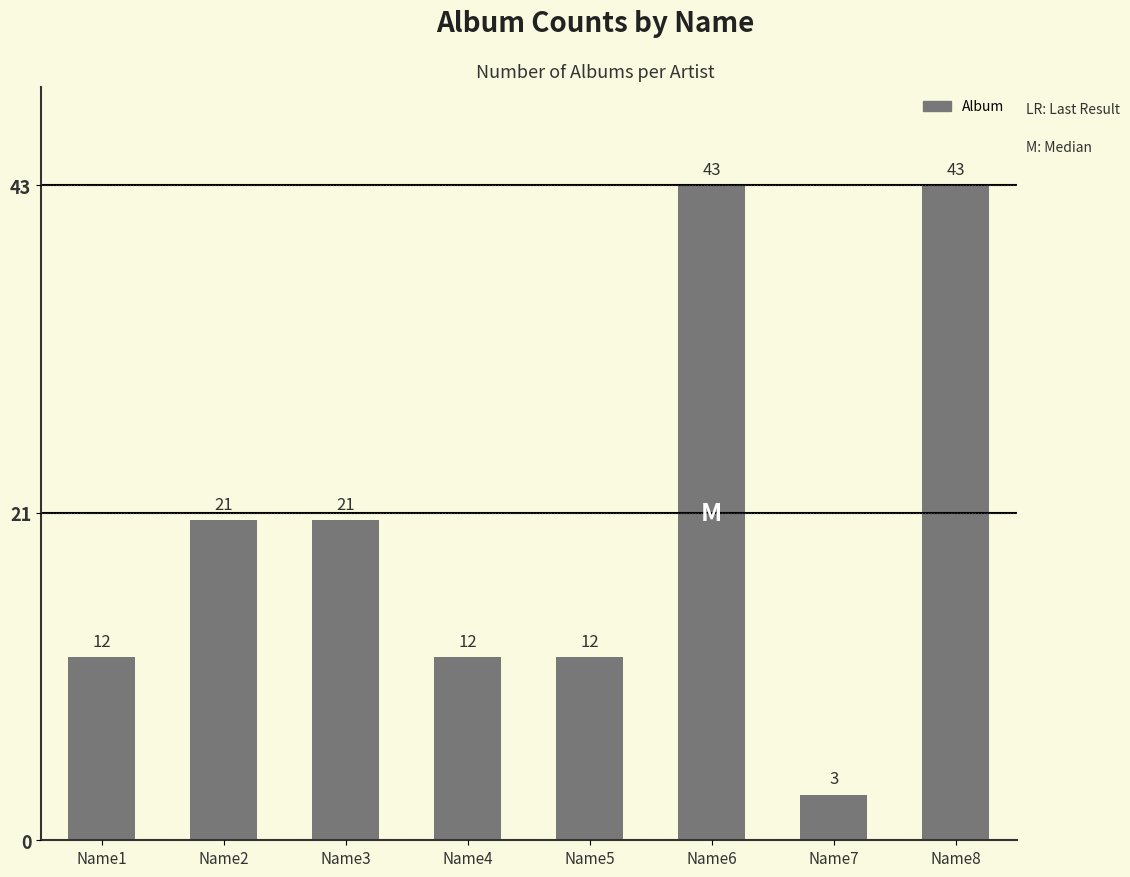

List the labels in order of value, largest first.

Name6, Name8, Name2, Name3, Name1, Name4, Name5, Name7